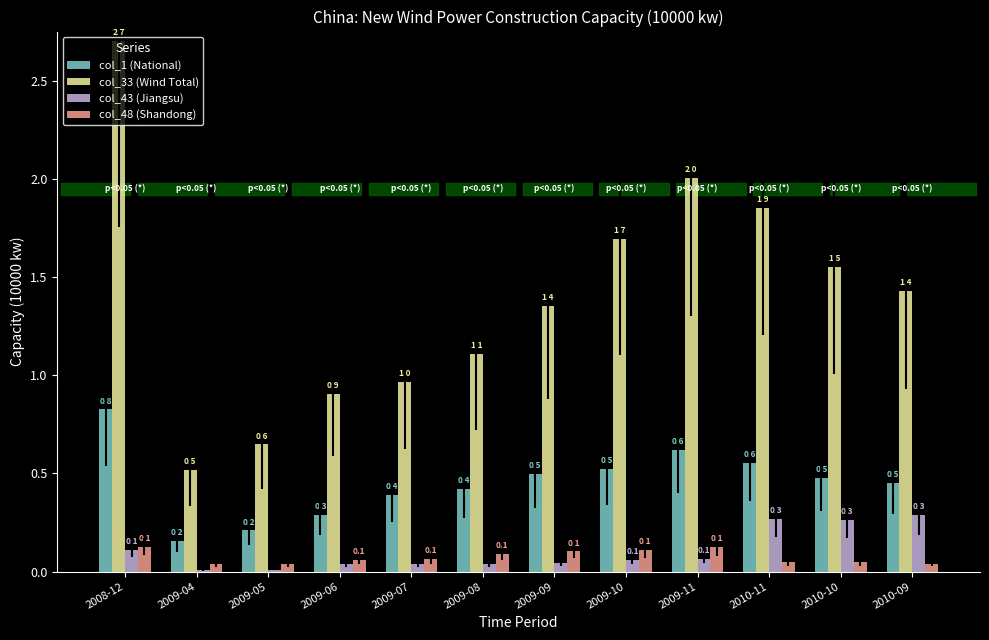

Which series changed the most between 2009-04 and 2009-11?

col_33 (Wind Total)